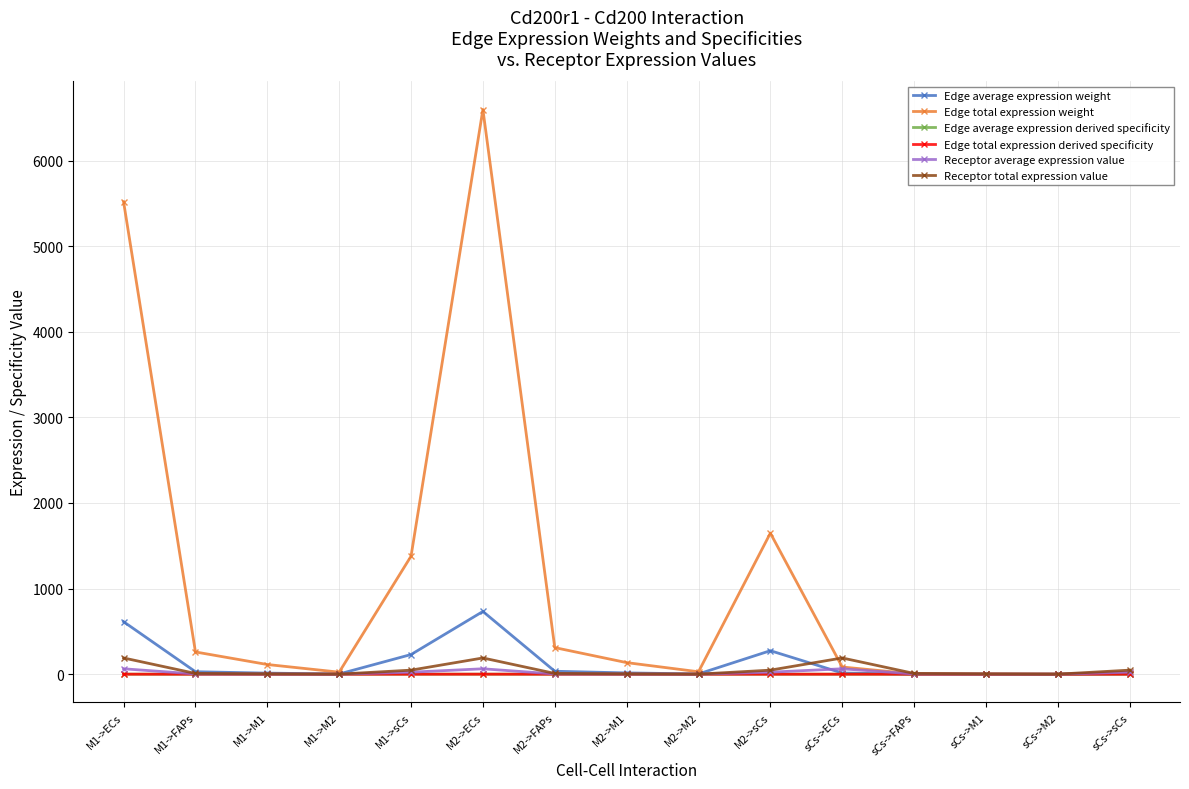

What is the value of the Receptor total expression value point at the 2nd from the left?

8.9